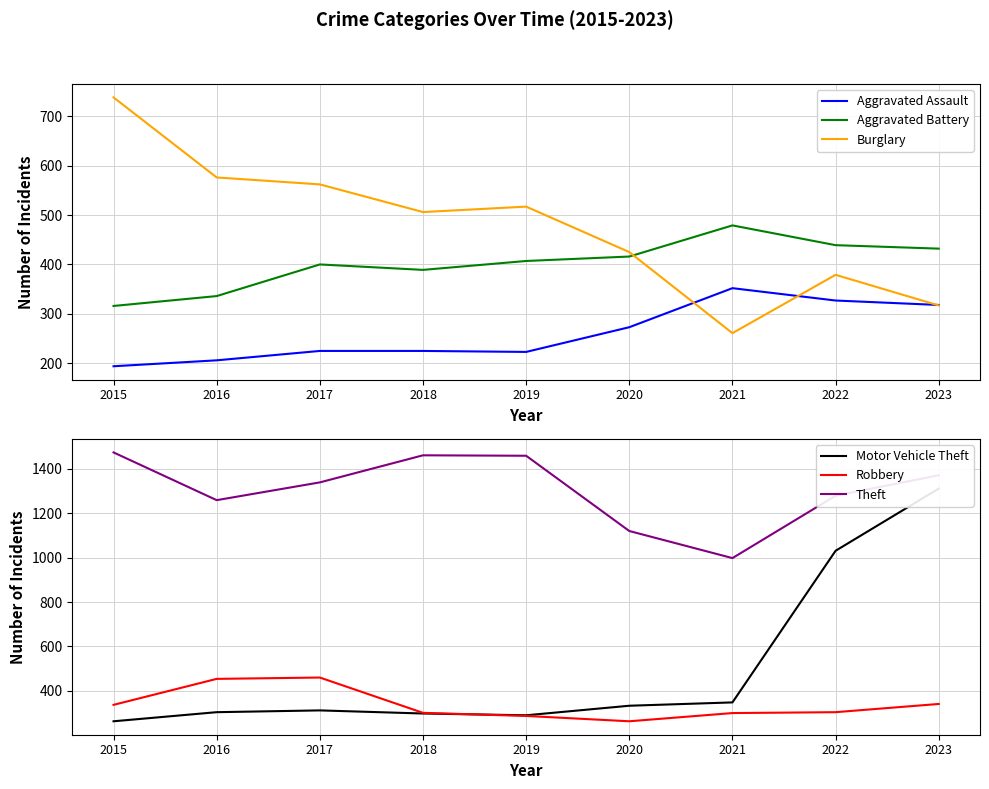

What is the difference between the Theft values at 2022 and 2015?

195